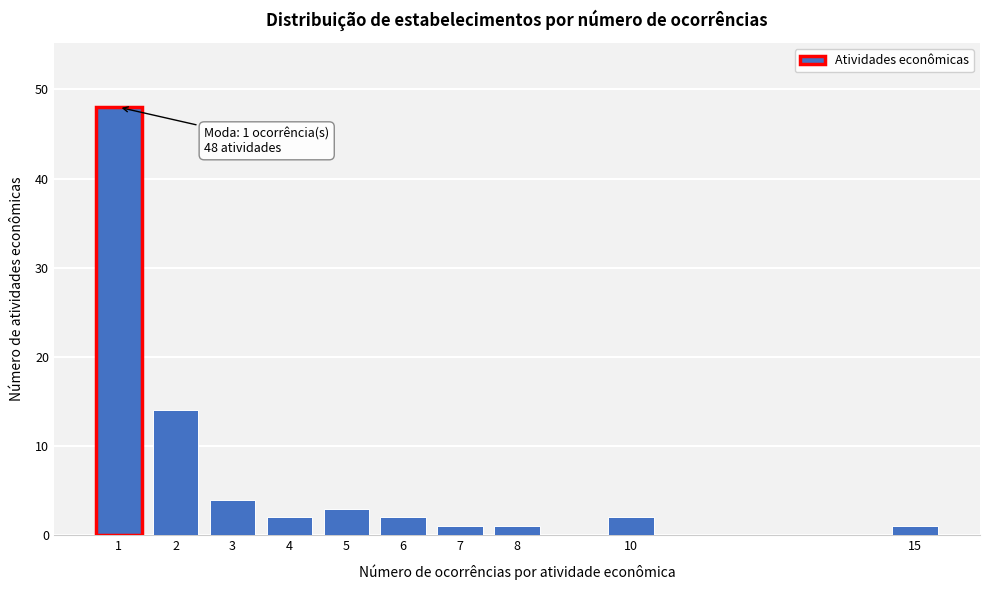

Reading left to right, list all the values displayed in this chart.

1=48	2=14	3=4	4=2	5=3	6=2	7=1	8=1	10=2	15=1